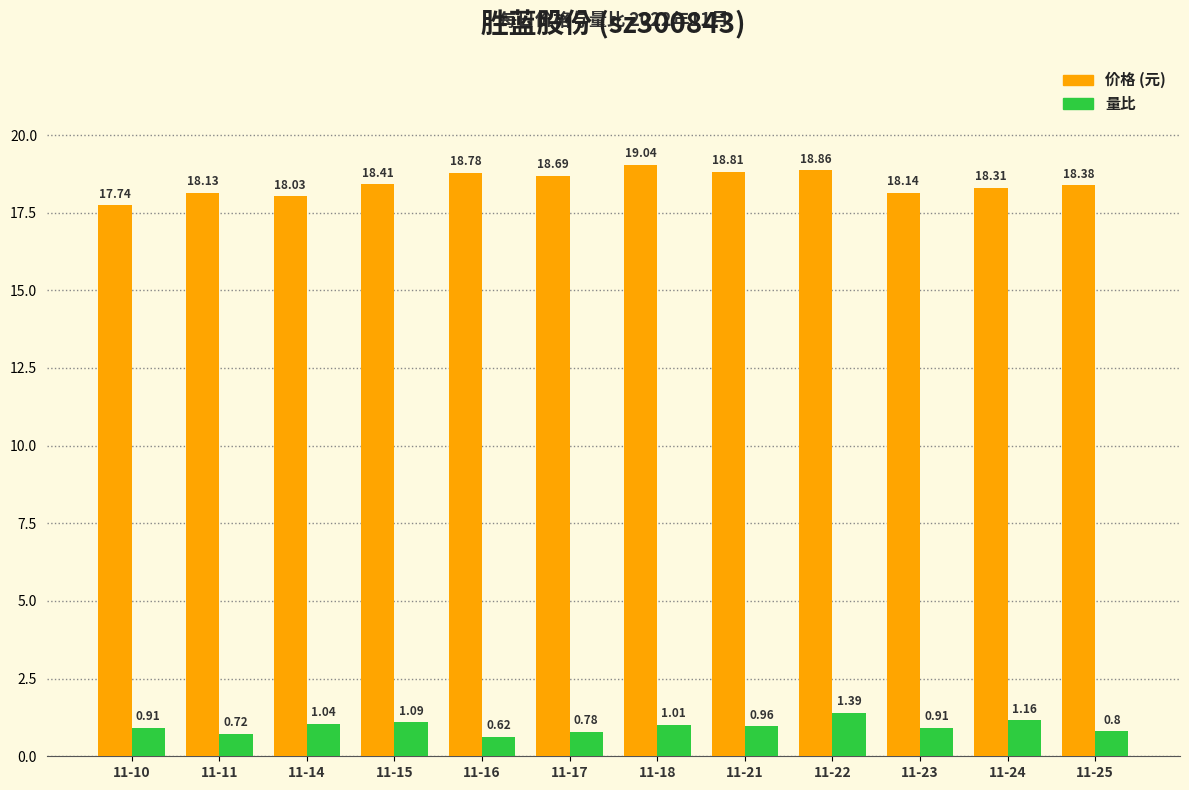

What is the difference between the highest and lowest values at 11-14?

17.0